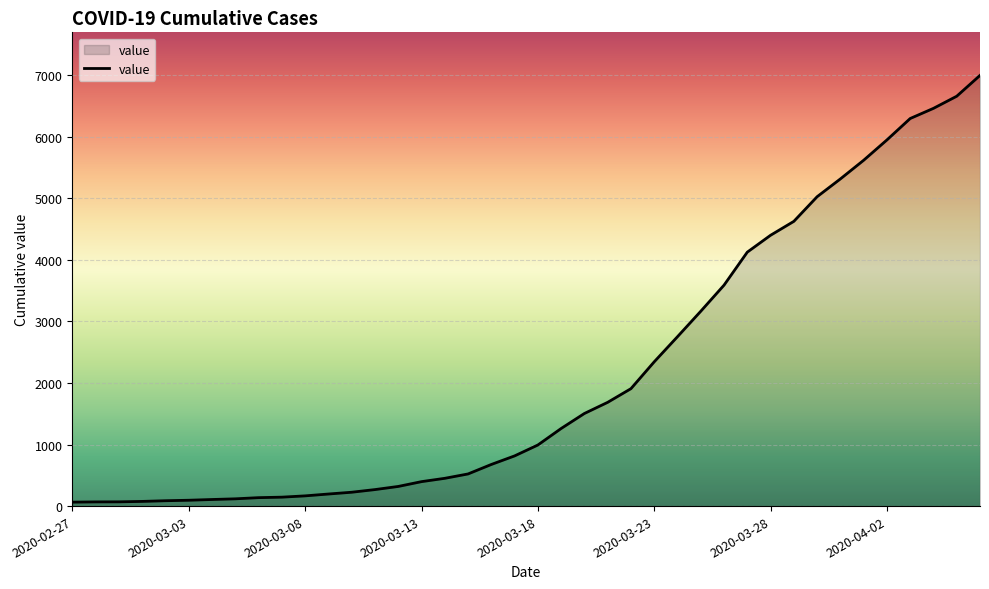

How many lines are shown in the chart?

1